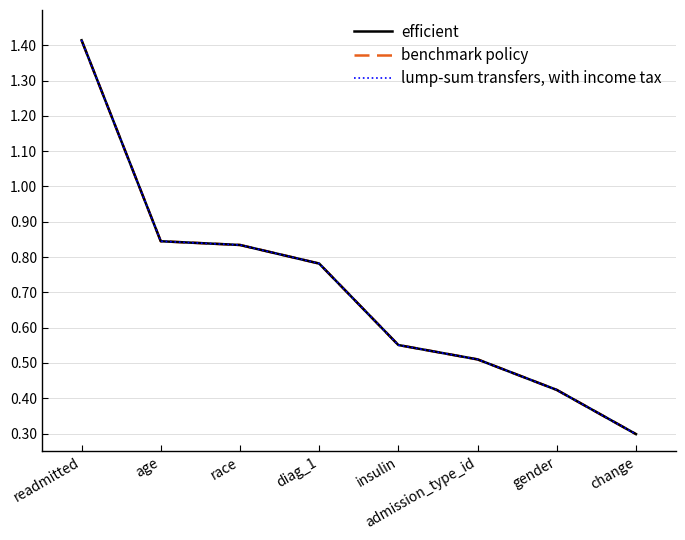

At which label is efficient closest to 0?

change